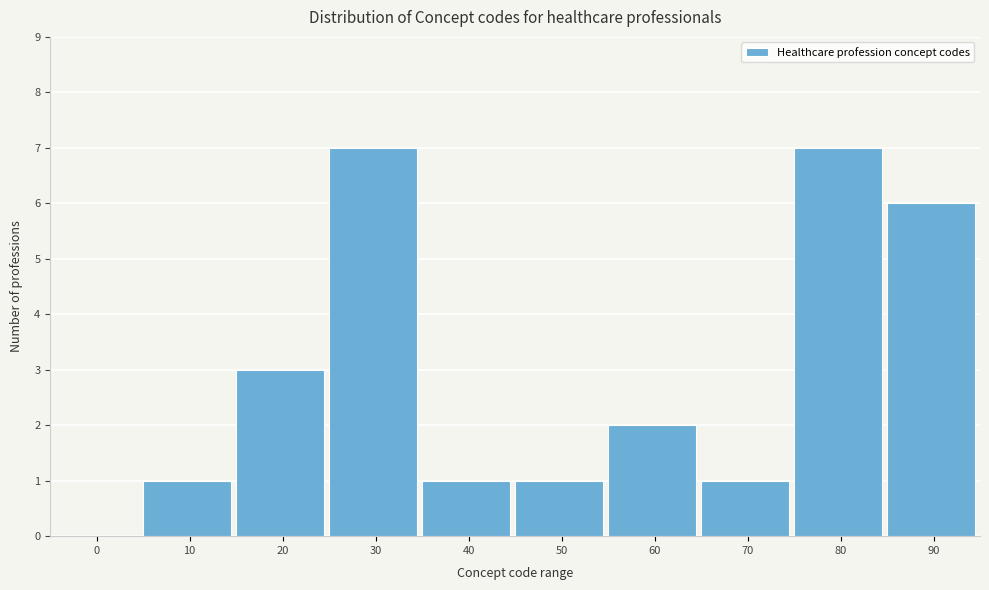

Reading right to left, transcribe all the data shown in this chart.

90=6	80=7	70=1	60=2	50=1	40=1	30=7	20=3	10=1	0=0